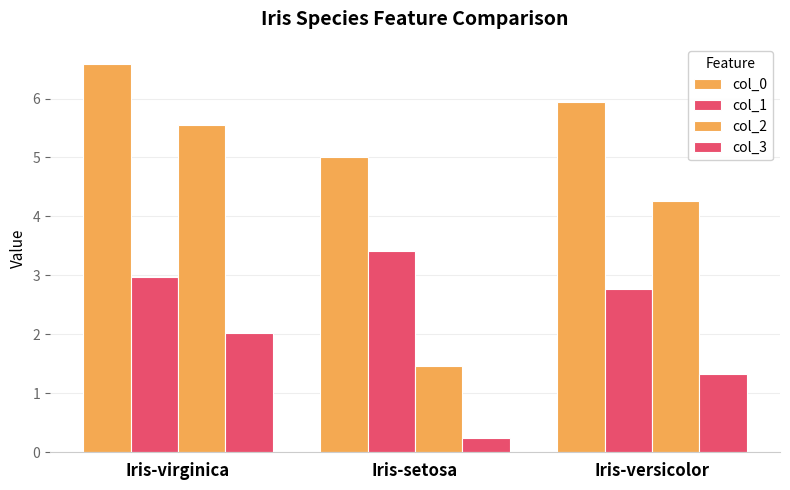

Count the number of data series in this chart.

4